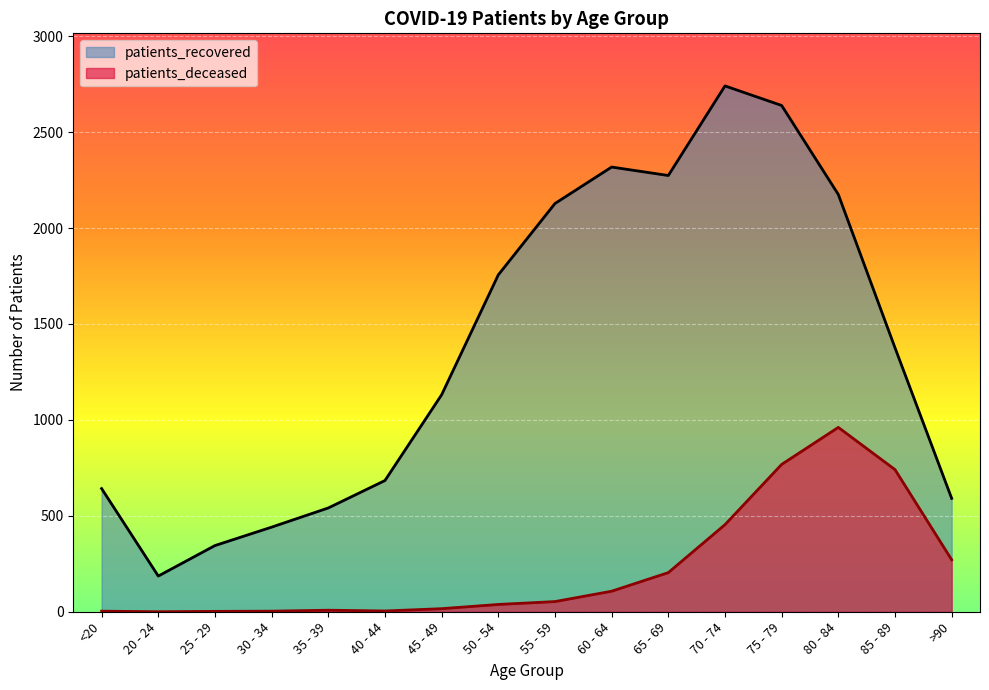

What position from the left is 60 - 64?

10